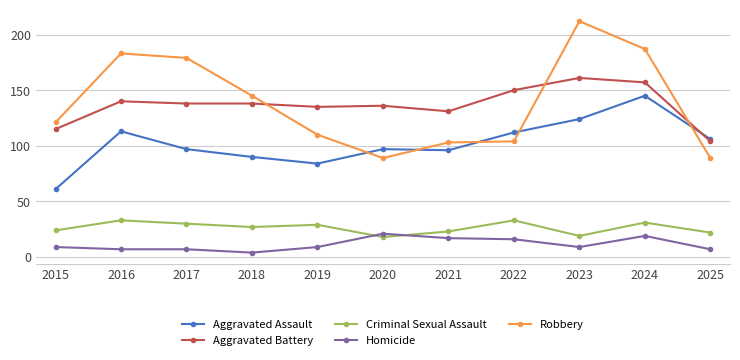

Count the number of categories in the chart.

11